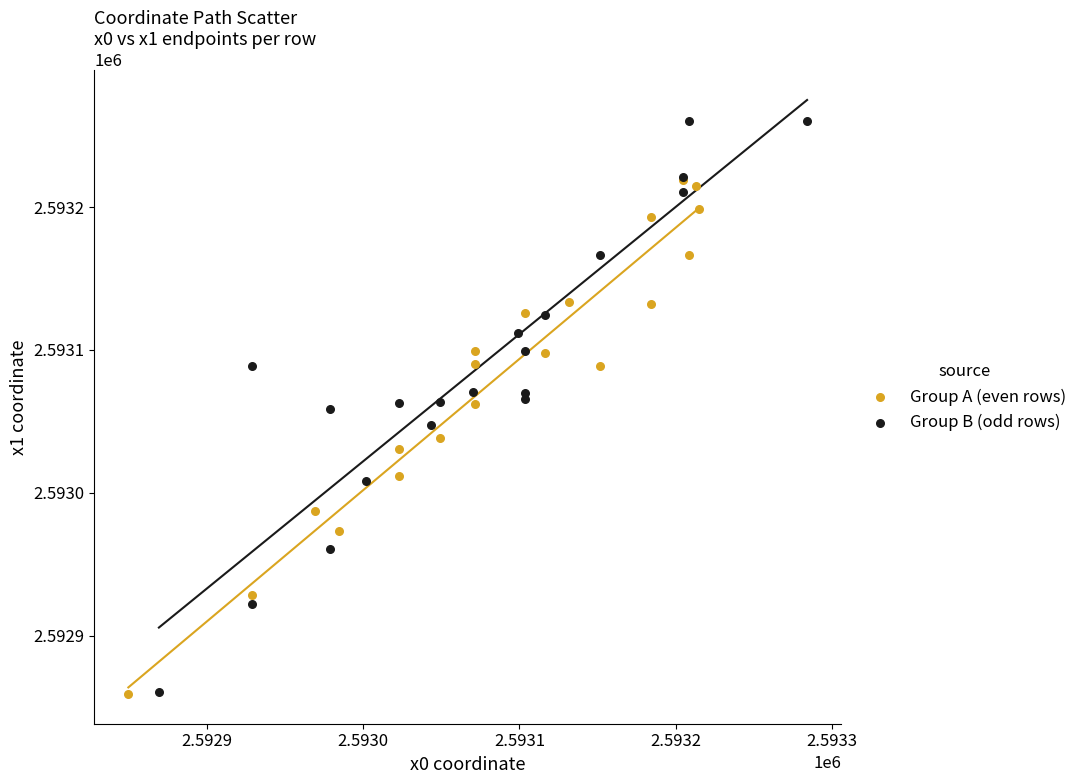

Which series has the largest Y range (max minus min)?

Group B (odd rows)